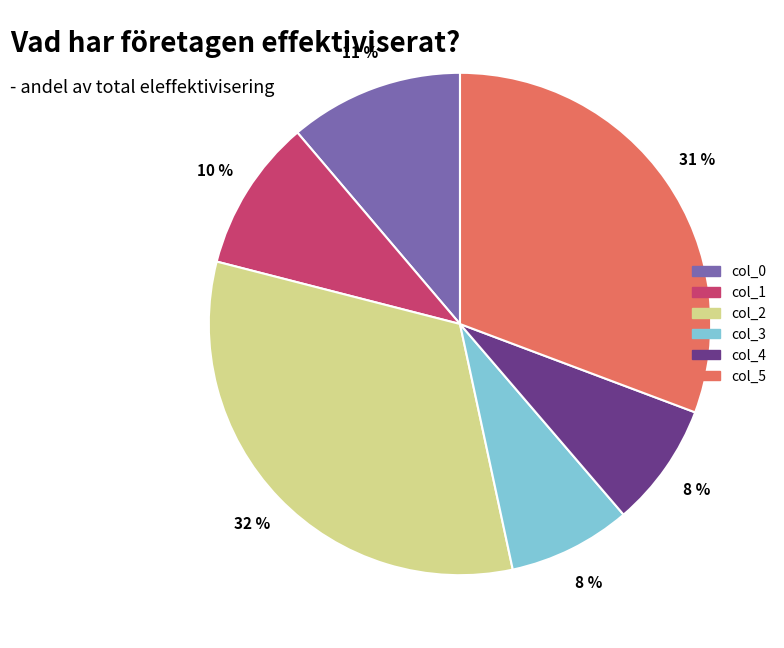

Is col_0 the majority of the pie?

No